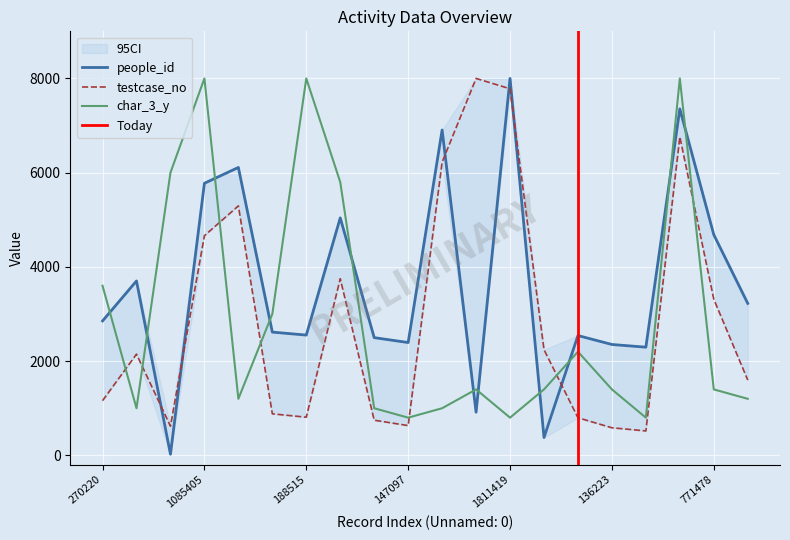

How many data points in testcase_no are above 2148?

10